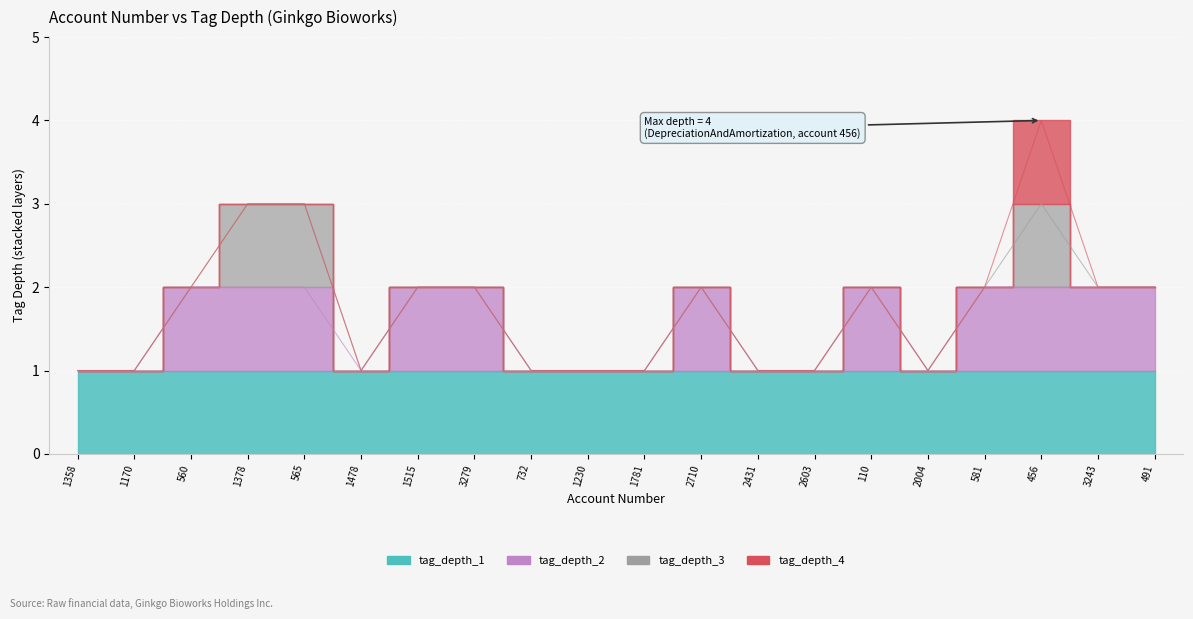

Between 1170 and 732, which series saw the biggest shift?

tag_depth_4